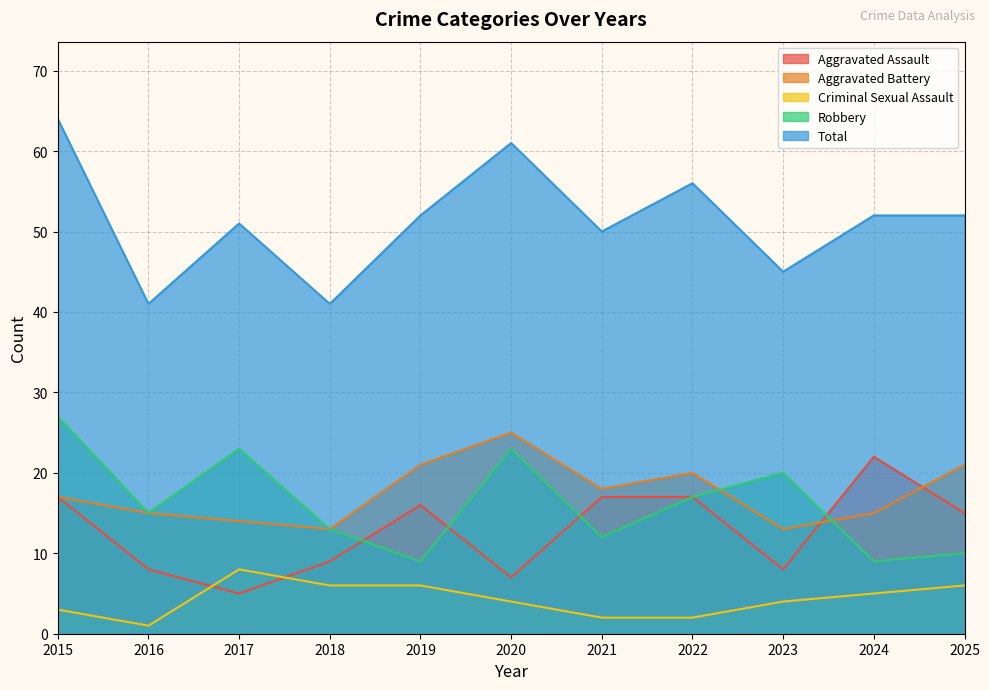

How many values in the Total series are below 52?

5